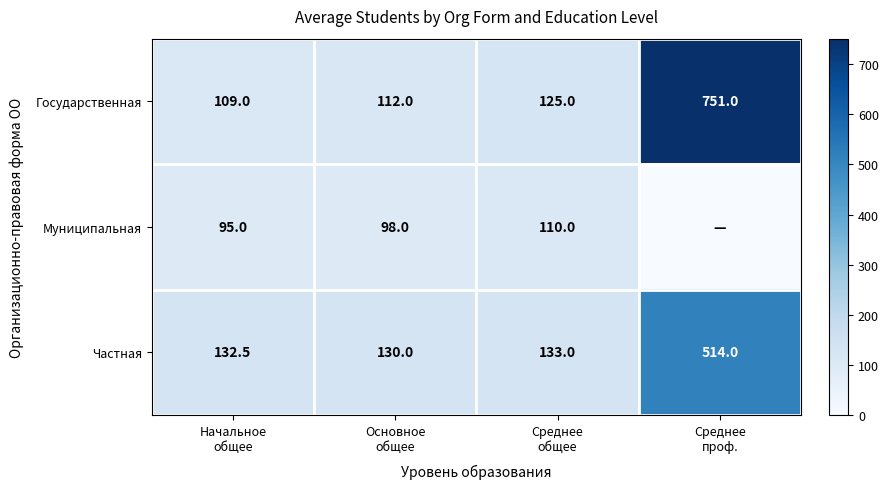

What is the difference between the maximum and minimum values in the Частная series?

384.0